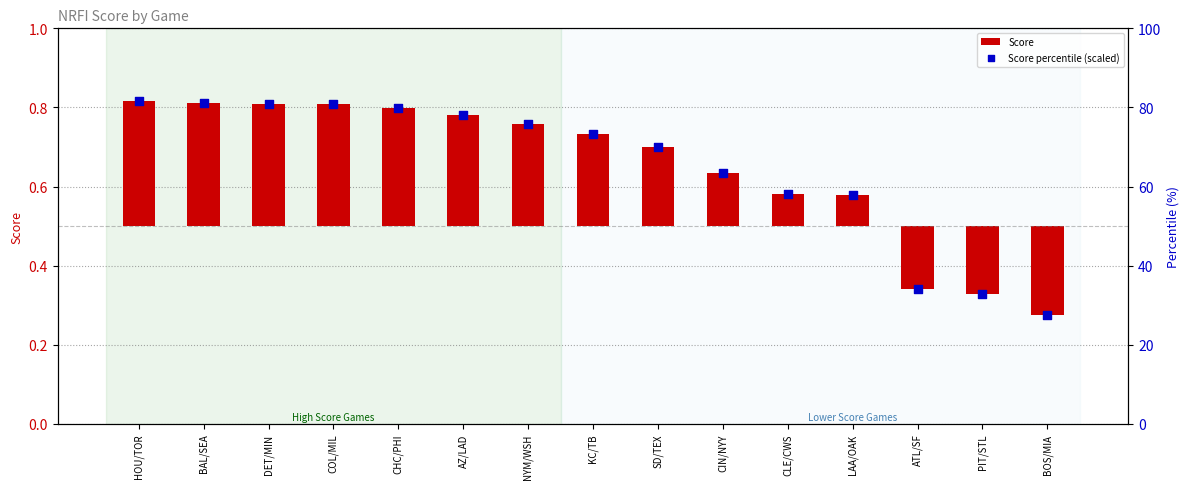

Which series contains the lowest Y value?

Score